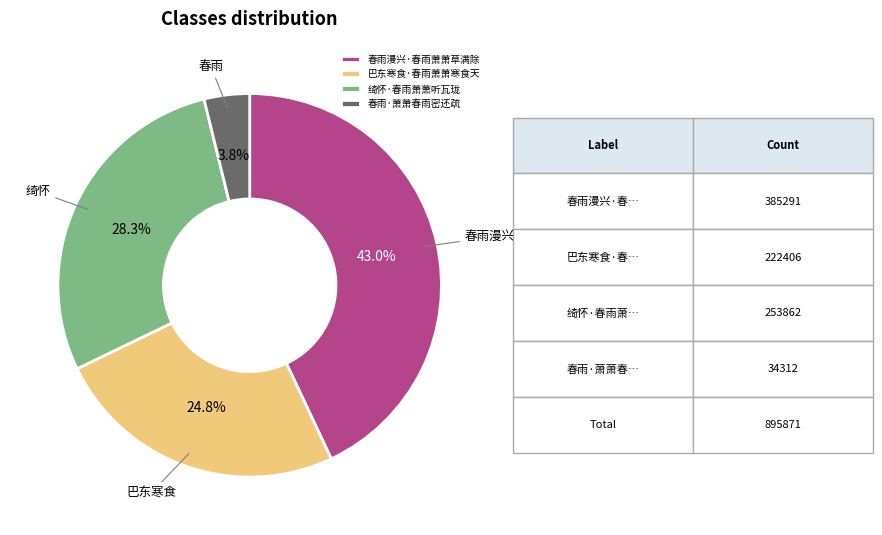

Which slice is the smallest?

春雨·萧萧春雨密还疏